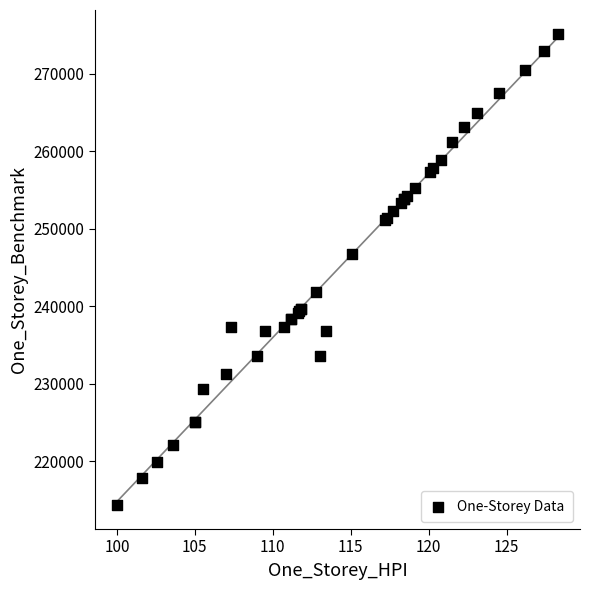

What Y value in the scatter plot is closest to 244750?

246700